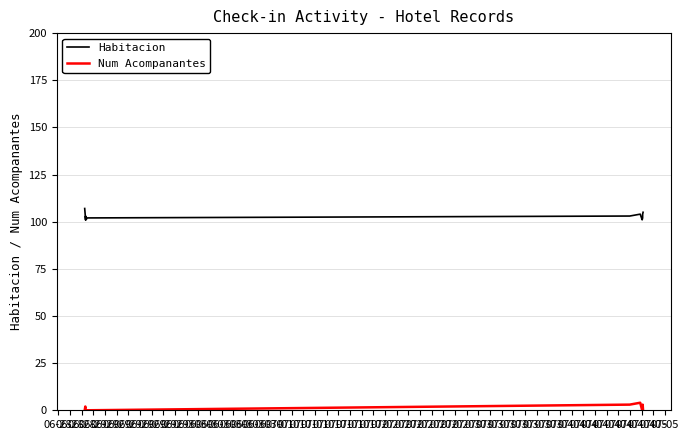

Which series has the widest spread of values?

Habitacion